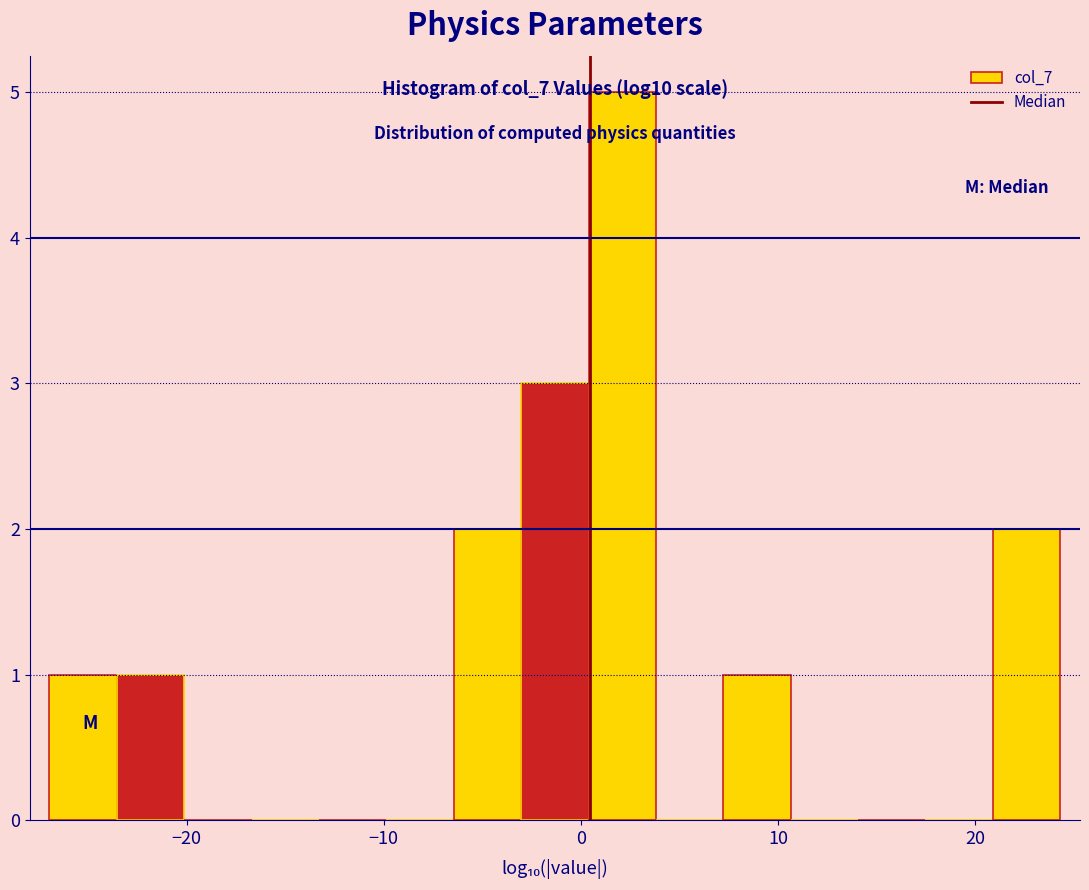

Around what value on the x-axis is the tallest bar? Give the approximate position of its centre, as read against the axis.

2